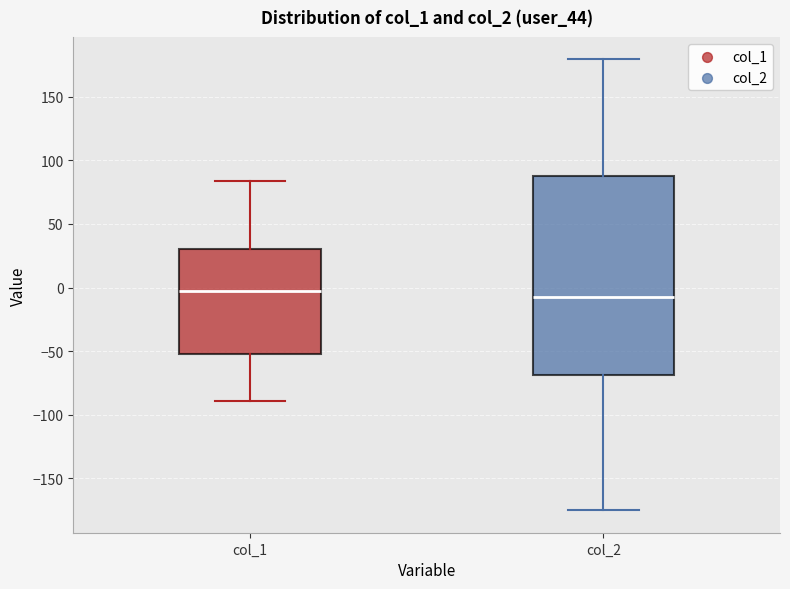

Reading left to right, transcribe this box plot: for each box, give where its median line is, the range the box spans, and where its two whiskers end, as read against the y-axis. The values are not printed on the chart, so give them approximately, as read against the axis.

col_1: median -5, box -50 to 30, whiskers -90 to 85
col_2: median -10, box -70 to 90, whiskers -175 to 180